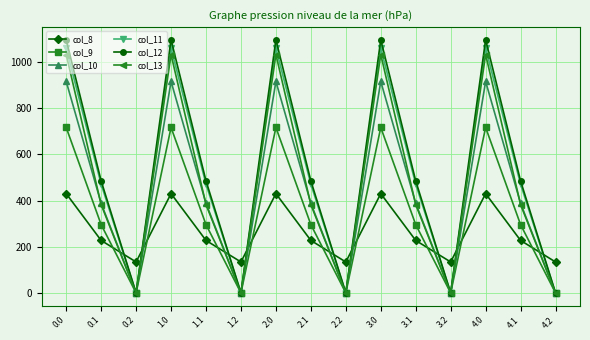

After their last crossing, which series has the higher values: col_13 or col_8?

col_8